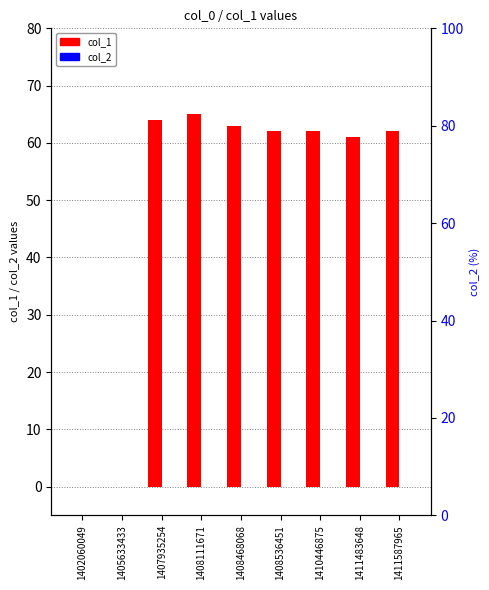

What is the difference between the col_1 values at 1411587965 and 1411483648?

1